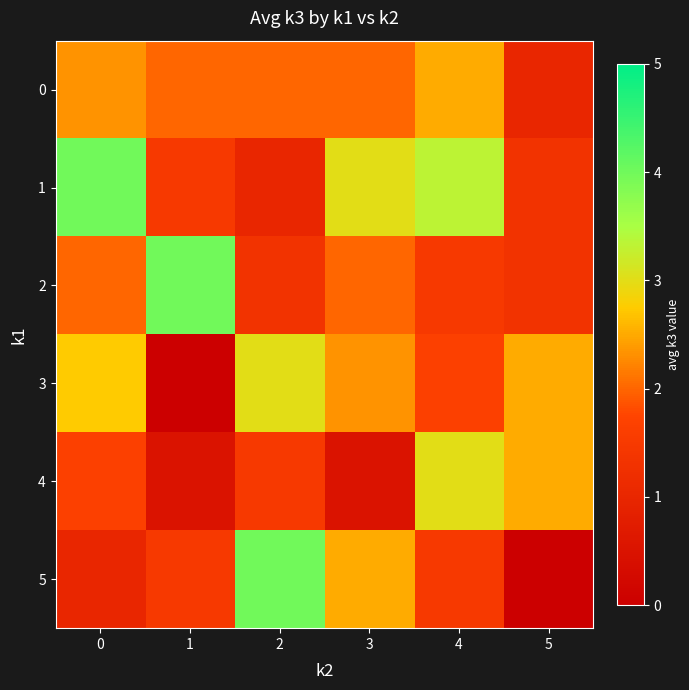

Reading right to left, what are all the values shown in this chart?

0: 5=1.0	4=2.5	3=2.0	2=2.0	1=2.0	0=2.3
1: 5=1.3	4=3.3	3=3.0	2=1.0	1=1.5	0=4.0
2: 5=1.3	4=1.5	3=2.0	2=1.3	1=4.0	0=2.0
3: 5=2.5	4=1.7	3=2.3	2=3.0	1=0.0	0=2.8
4: 5=2.5	4=3.0	3=0.5	2=1.5	1=0.5	0=1.7
5: 5=0.0	4=1.5	3=2.5	2=4.0	1=1.5	0=1.0